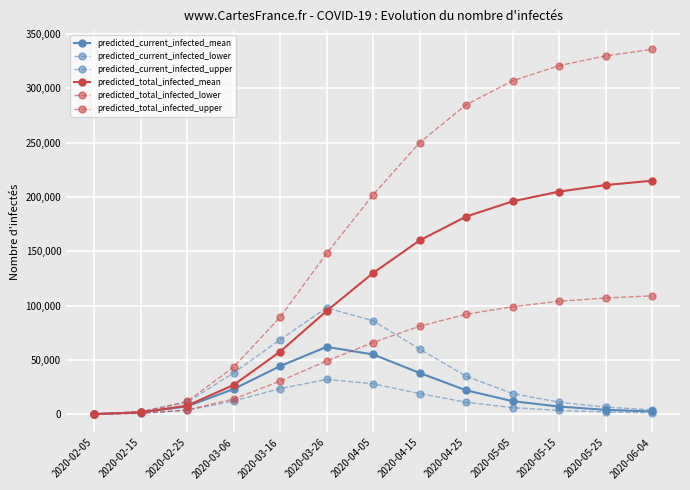

How many data points in predicted_current_infected_lower are less than 6000?

6